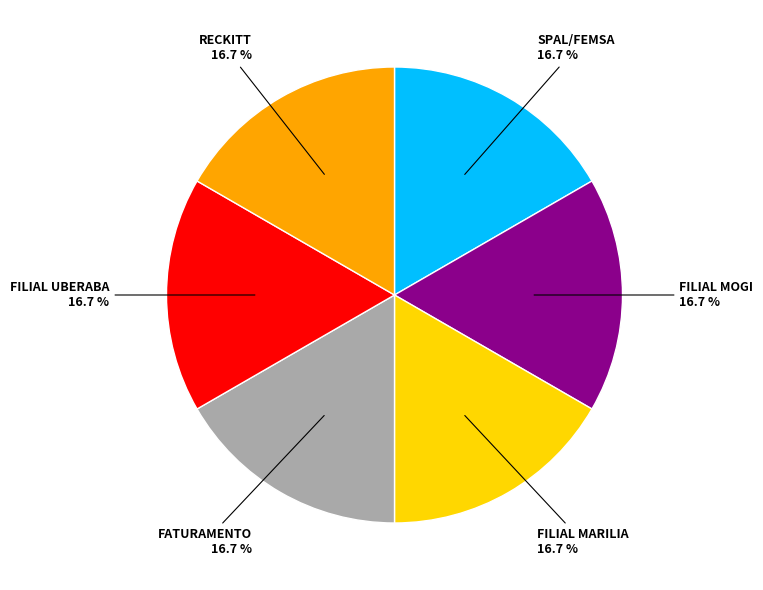

Does any single category account for the majority?

No